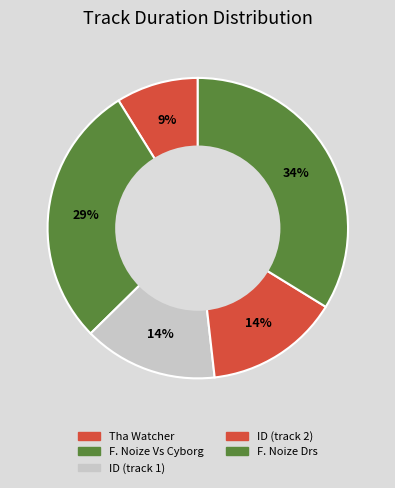

How many segments does this pie chart have?

5